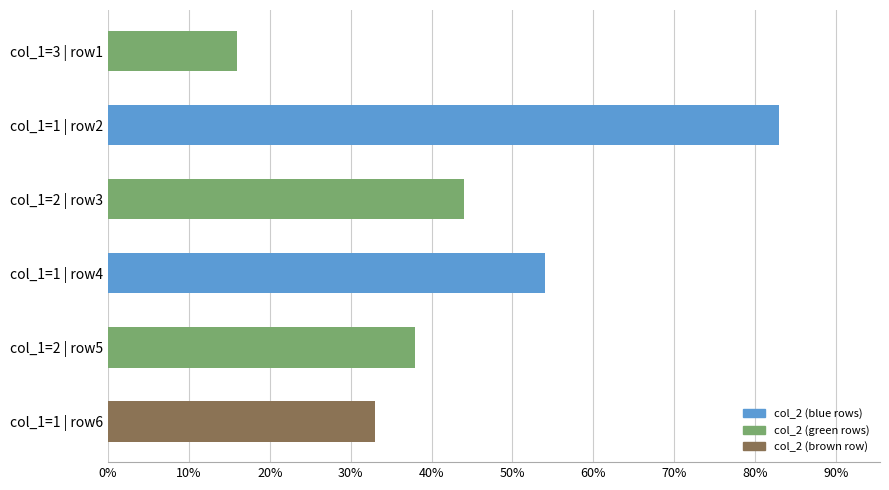

What is the greatest value displayed?

83